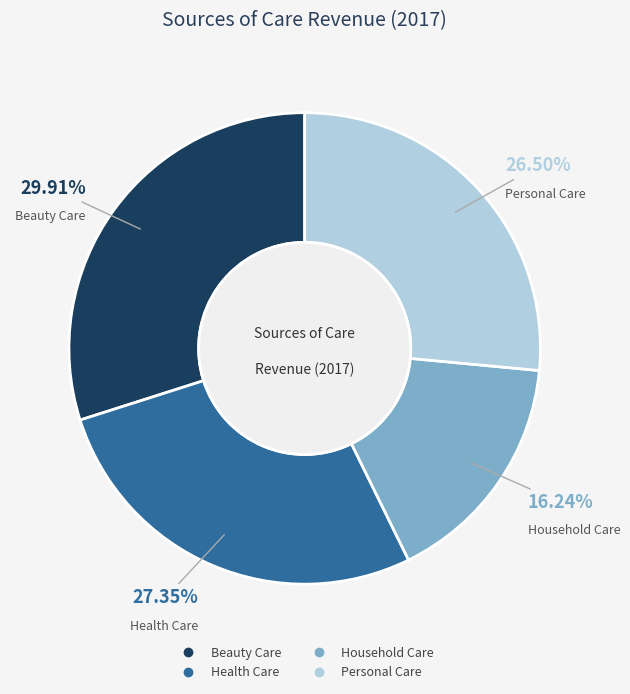

Which category has the biggest portion of the pie?

Beauty Care